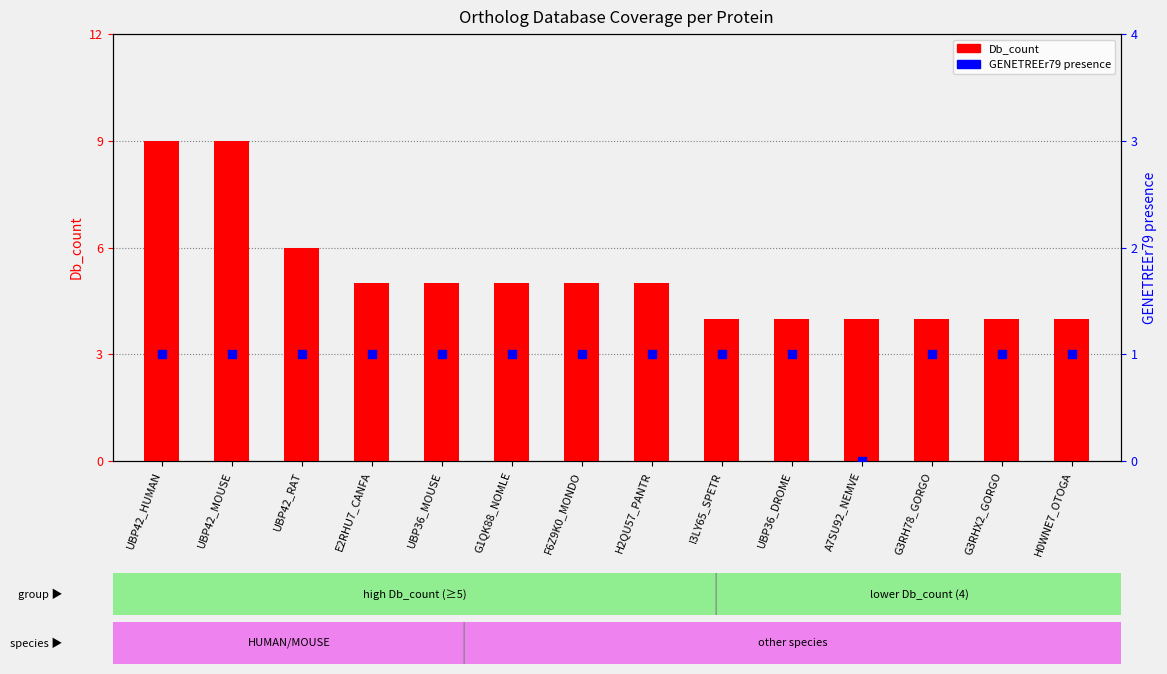

At how many categories does at least one series exceed 6?

2